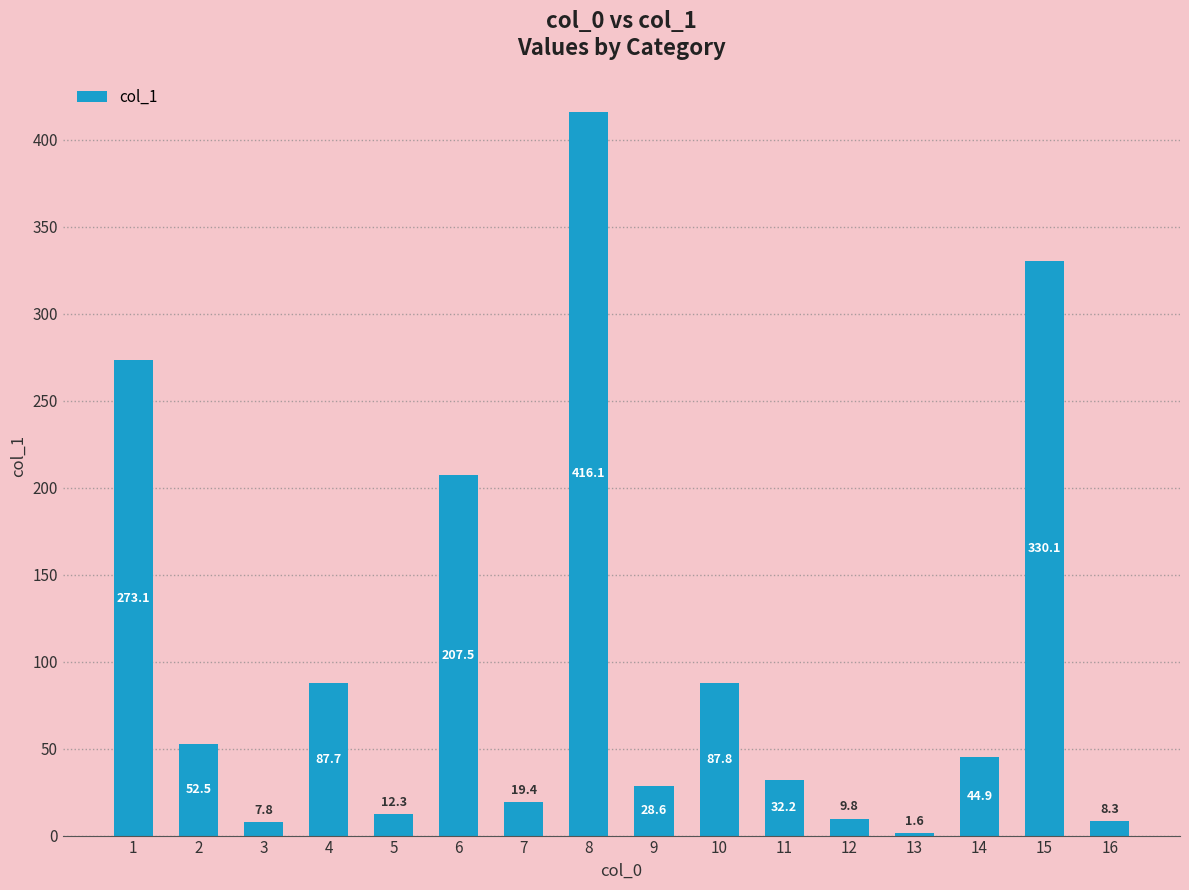

Reading left to right, extract all data points from this chart.

1=273.1	2=52.5	3=7.8	4=87.7	5=12.3	6=207.5	7=19.4	8=416.1	9=28.6	10=87.8	11=32.2	12=9.8	13=1.6	14=44.9	15=330.1	16=8.3